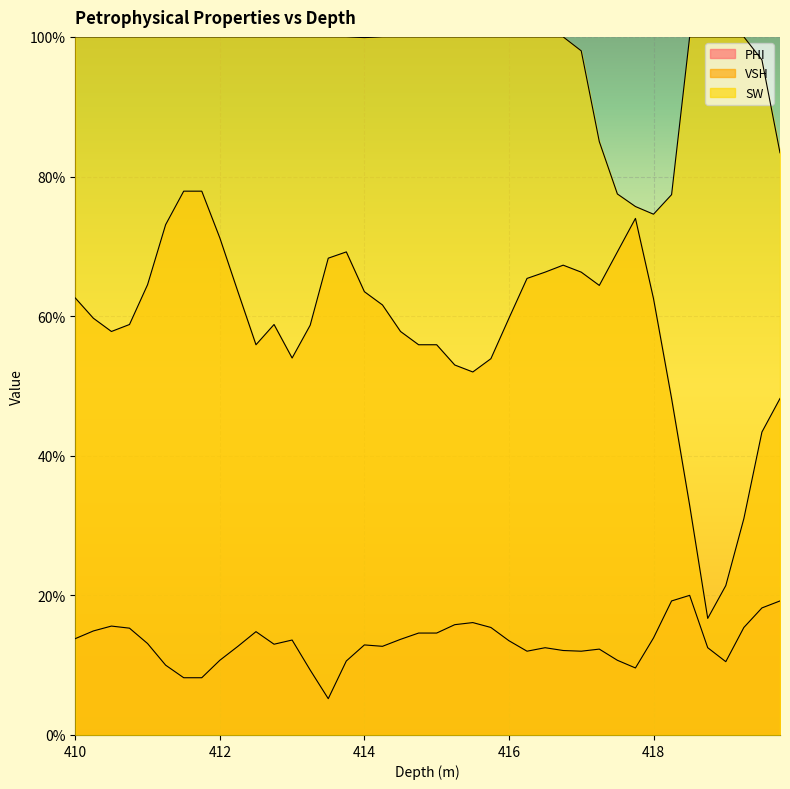

Where is the first local maximum for VSH?

412.75